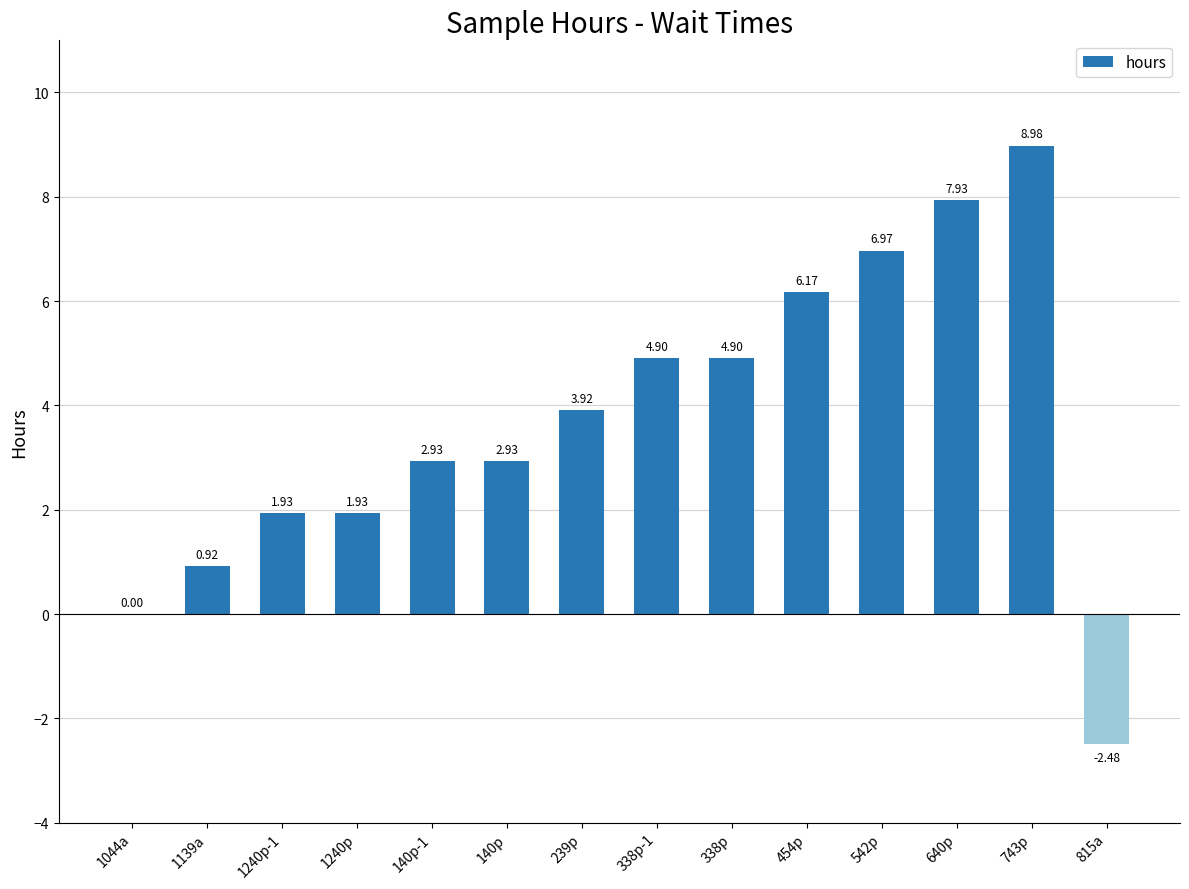

What is the change in value from 239p to 640p?

+4.0